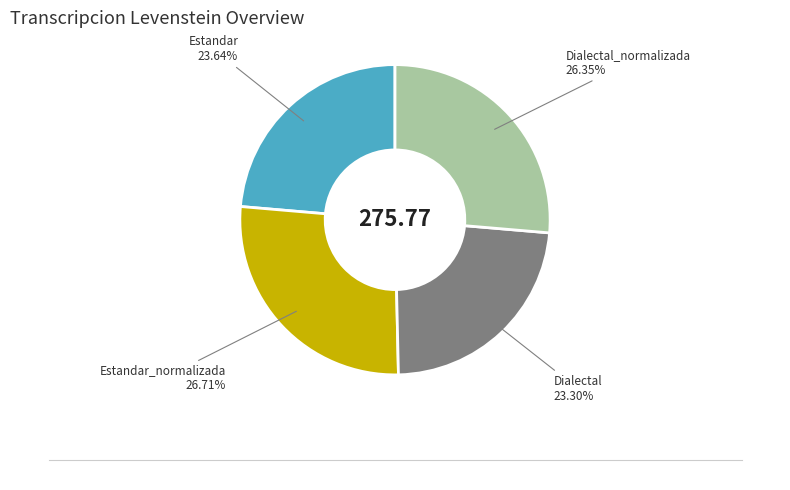

Is there a majority slice in this chart?

No